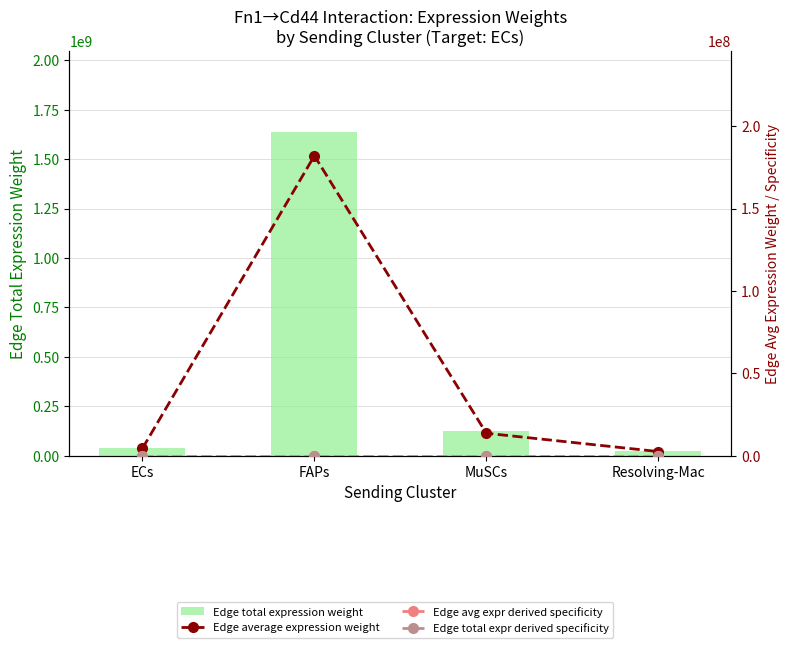

Reading right to left, transcribe all the data shown in this chart.

Edge total expression weight: Resolving-Mac=23053838.3	MuSCs=123057580.7	FAPs=1638218792.7	ECs=40660403.6
Edge average expression weight: Resolving-Mac=2561537.6	MuSCs=13673064.5	FAPs=182024310.3	ECs=4517822.6
Edge avg expr derived specificity: Resolving-Mac=0.0	MuSCs=0.0	FAPs=0.0	ECs=0.0
Edge total expr derived specificity: Resolving-Mac=0.0	MuSCs=0.0	FAPs=0.0	ECs=0.0